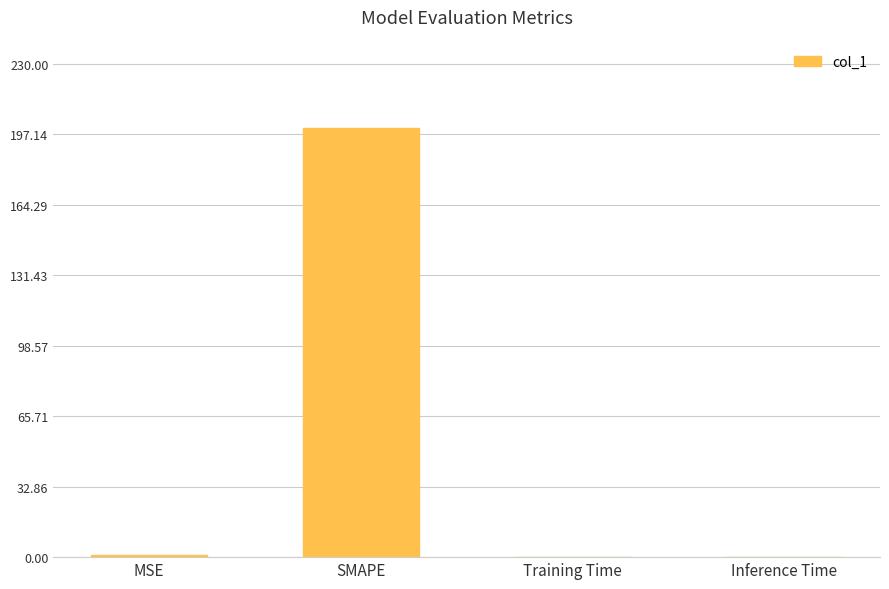

Which has a higher value, Inference Time or SMAPE?

SMAPE